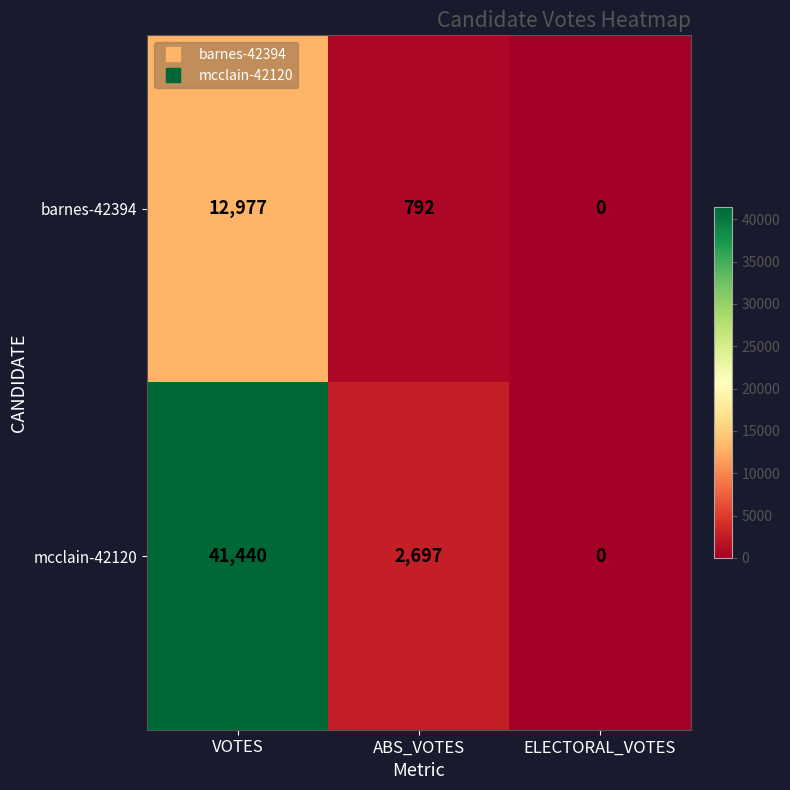

How many distinct data groups are displayed?

2